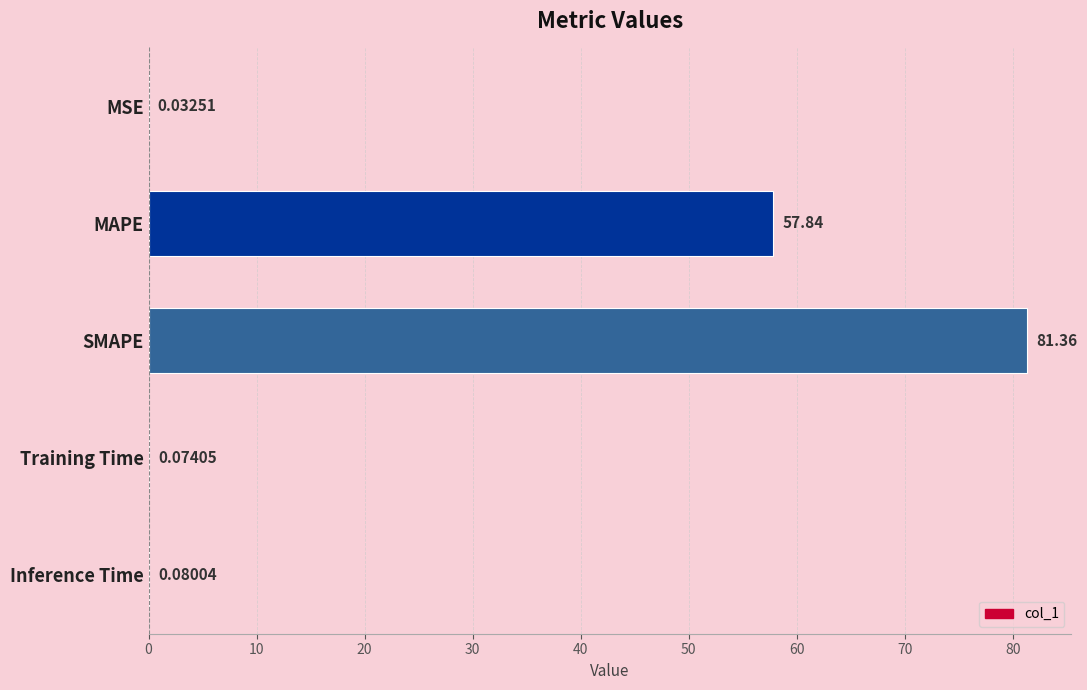

At which label is the value closest to 40?

MAPE